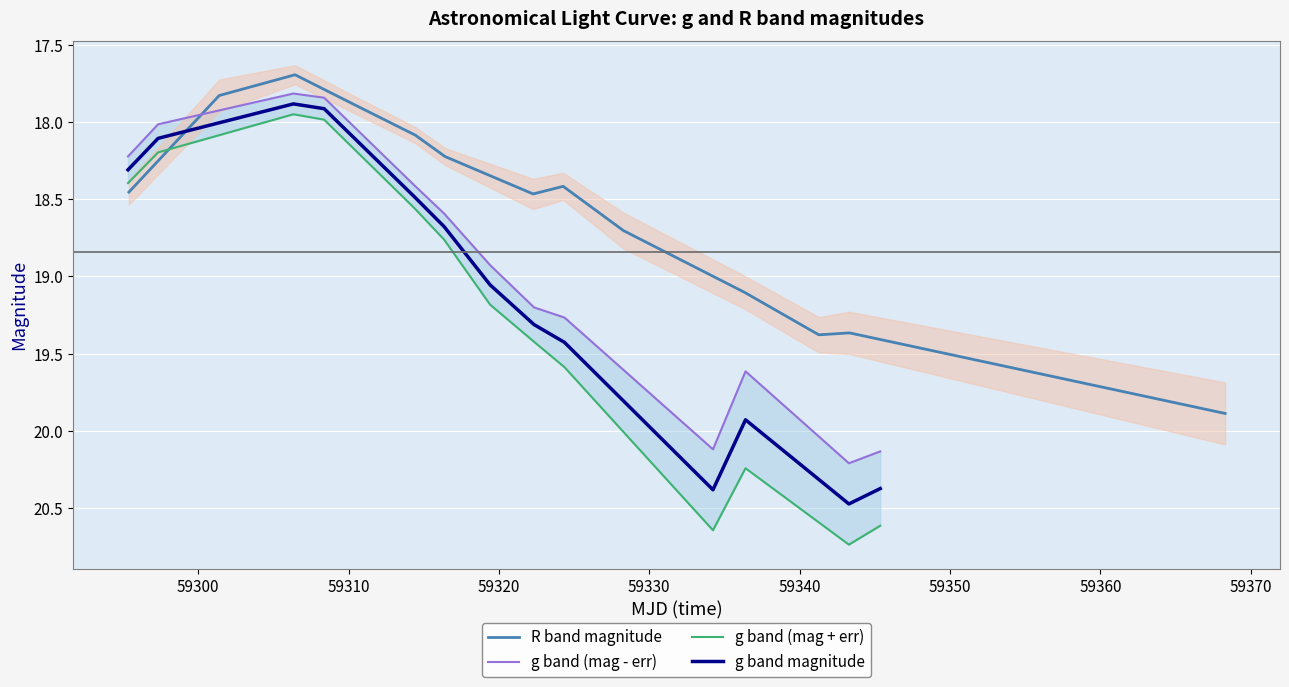

Rank the series by their average value, from lowest to highest.

R band magnitude, g band (mag - err), g band magnitude, g band (mag + err)